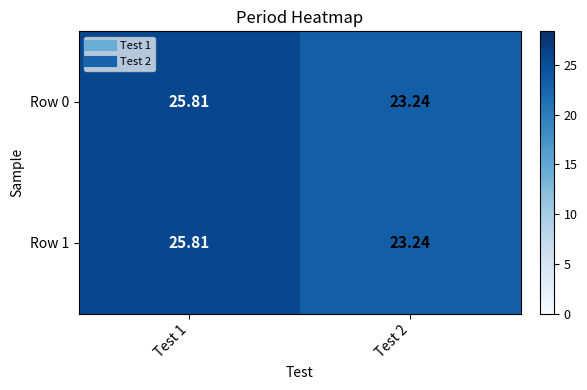

Is the value of Row 1 at Test 1 greater than the value of Row 0 at Test 2?

Yes